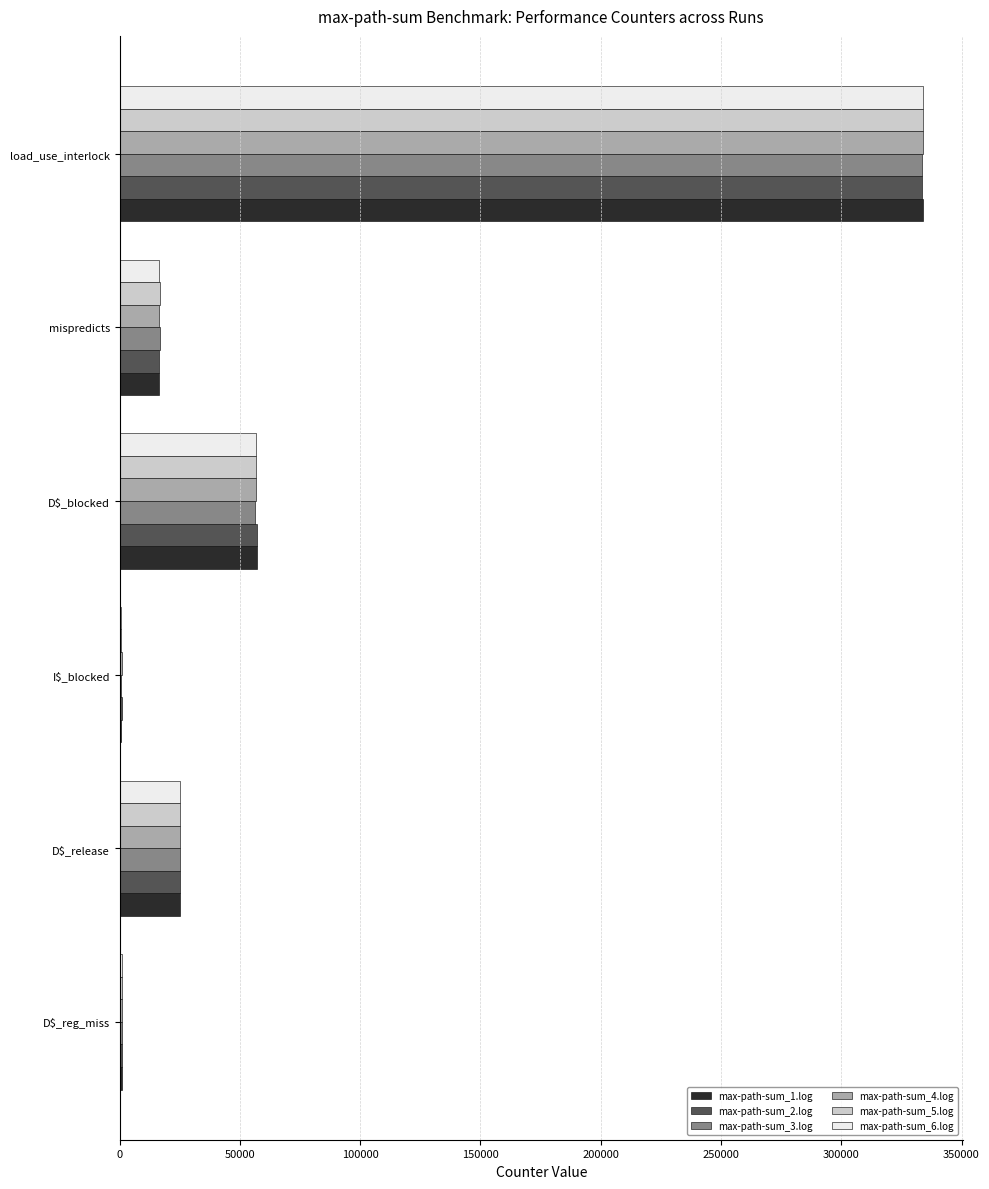

Which category has the highest value across all series?

load_use_interlock